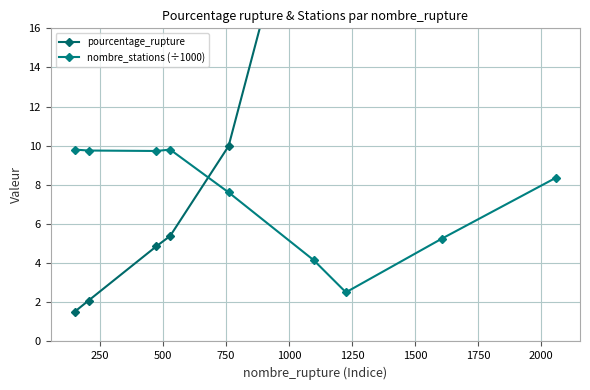

True or false: nombre_stations (÷1000) has more than 2 points higher than both neighbors.

False